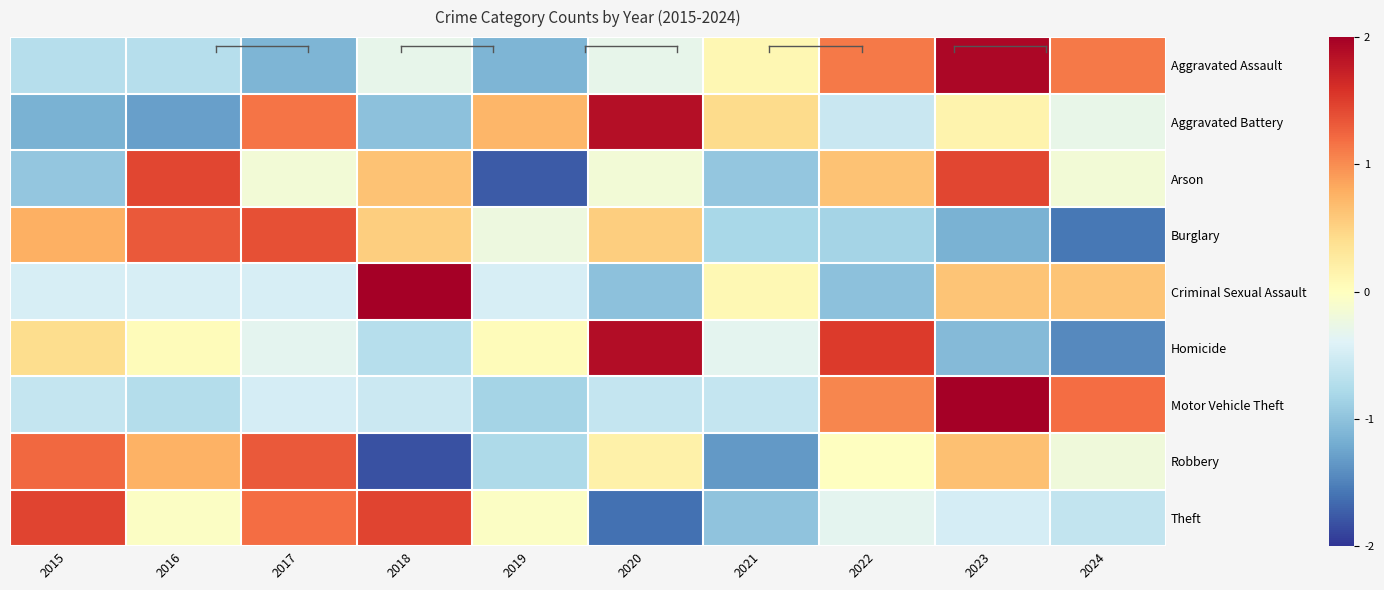

What is the smallest value displayed?

-1.8